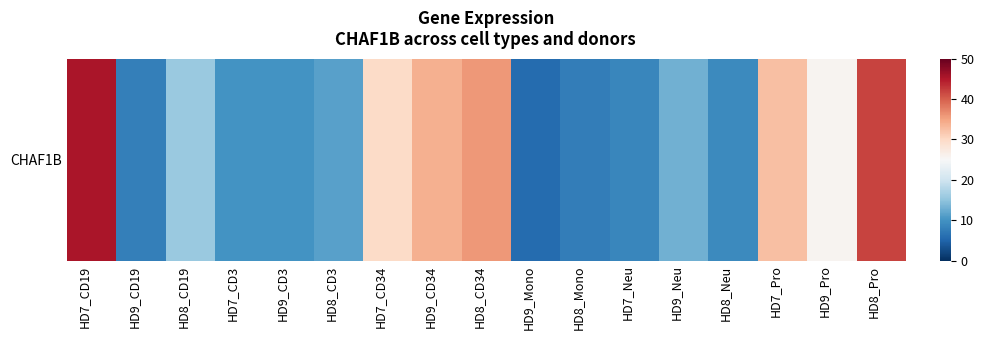

True or false: the data shows 12.0 at HD7_Pro.

False